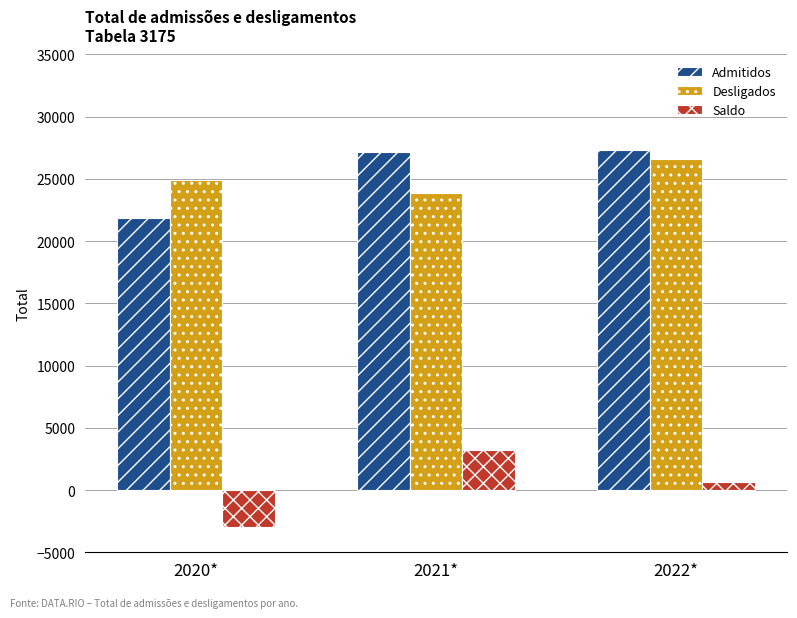

How many categories are shown in the chart?

3